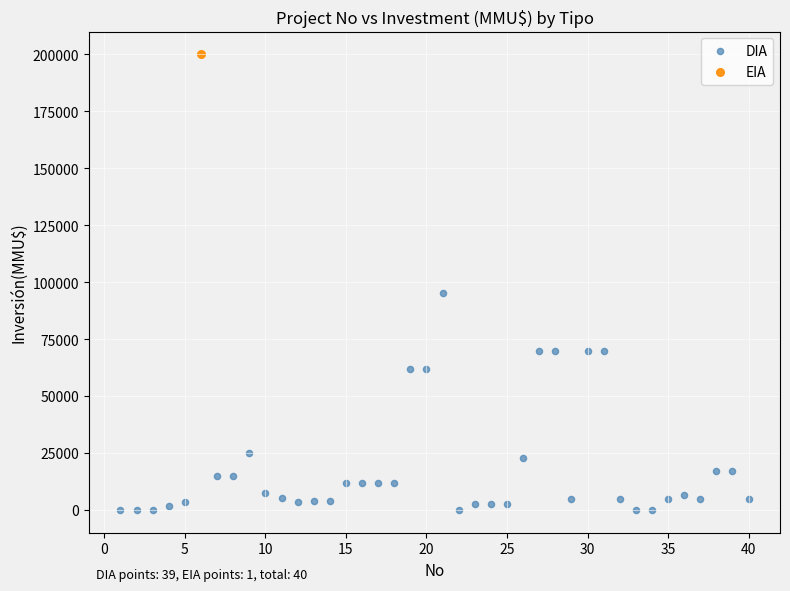

What are all the series names shown in the legend?

DIA, EIA